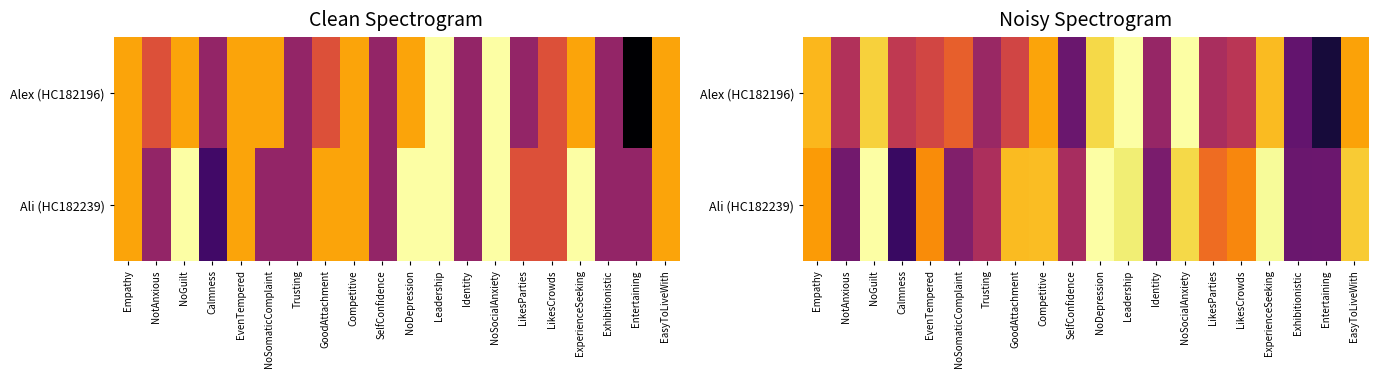

Rank the series by their average value, from lowest to highest.

Alex (HC182196), Ali (HC182239)